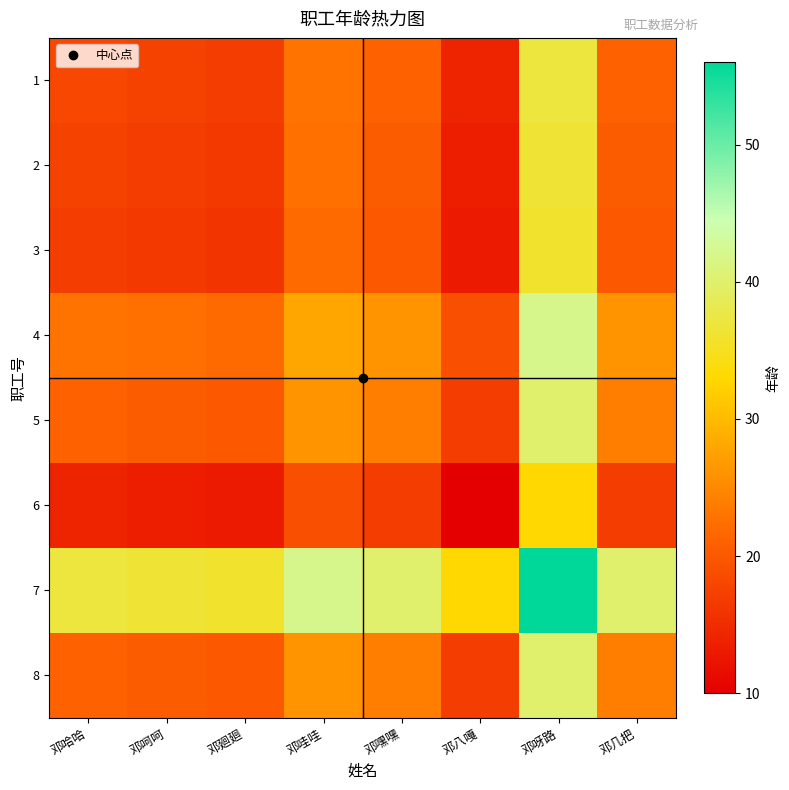

What is the total value across all series at 邓呵呵?

164.5